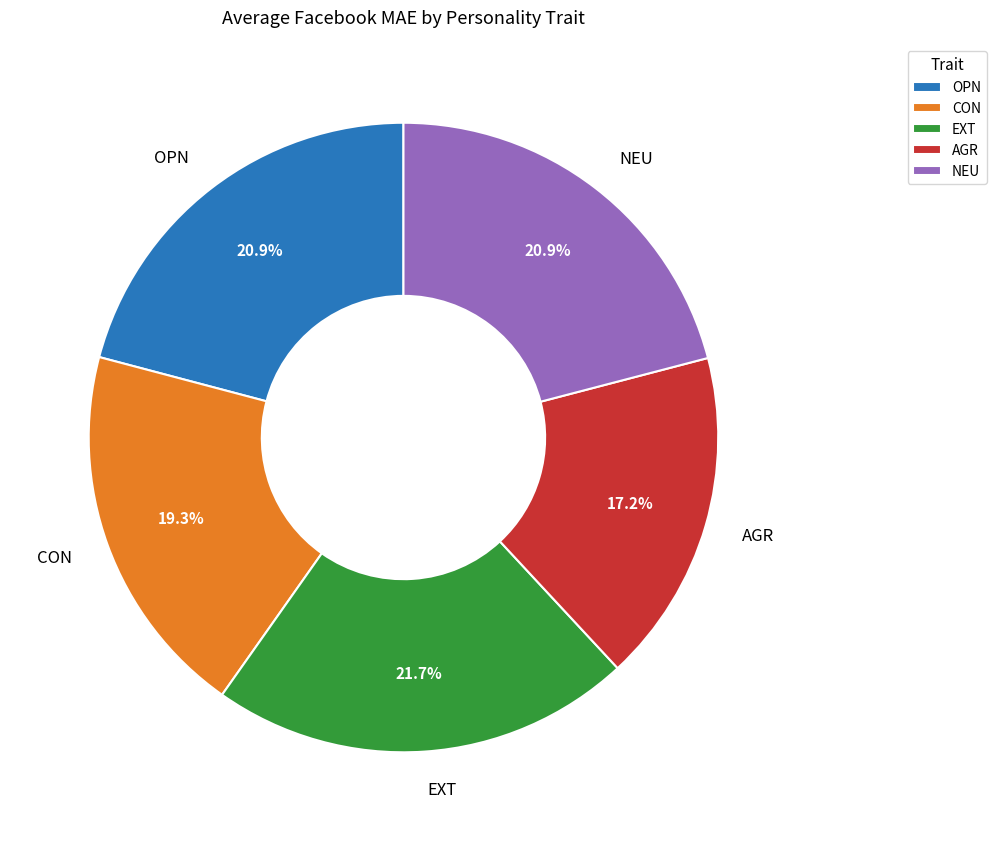

Is there a majority slice in this chart?

No